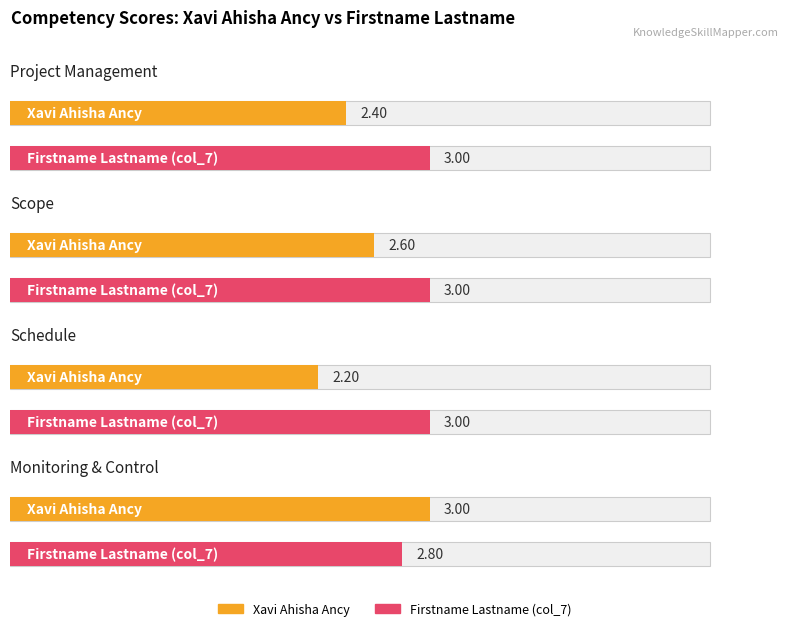

Reading left to right, list all the values displayed in this chart.

Xavi Ahisha Ancy: Project Management=2.4	Scope=2.6	Schedule=2.2	Monitoring & Control=3.0
Firstname Lastname (col_7): Project Management=3.0	Scope=3.0	Schedule=3.0	Monitoring & Control=2.8